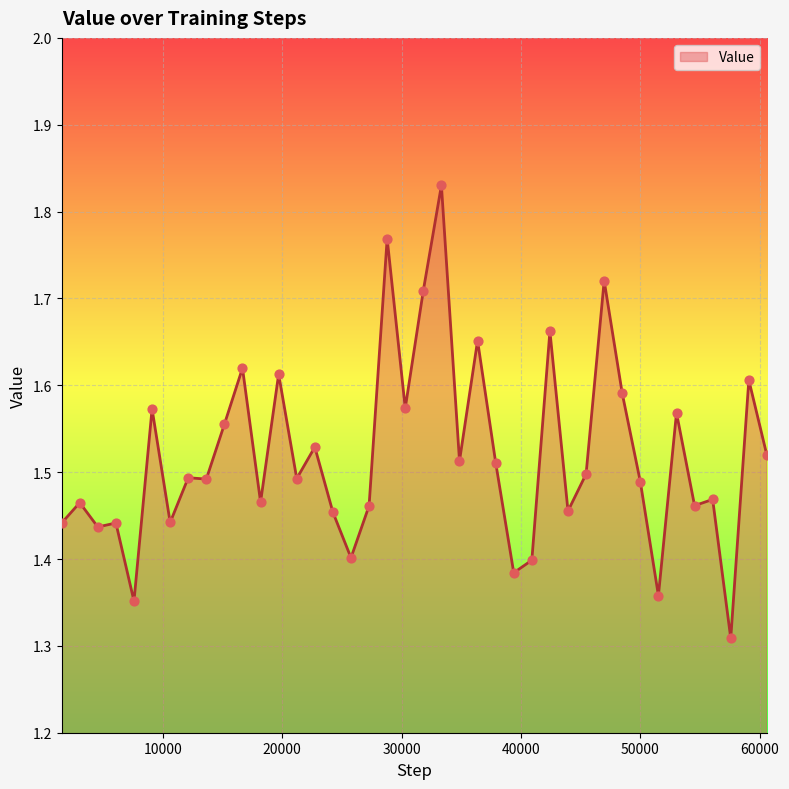

What is the difference between the maximum and minimum values?

0.5